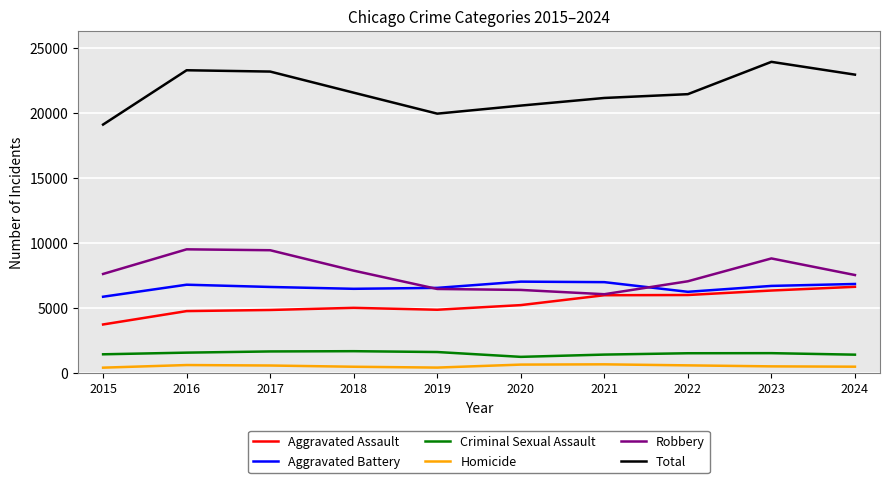

True or false: Homicide and Aggravated Battery intersect in this chart.

False